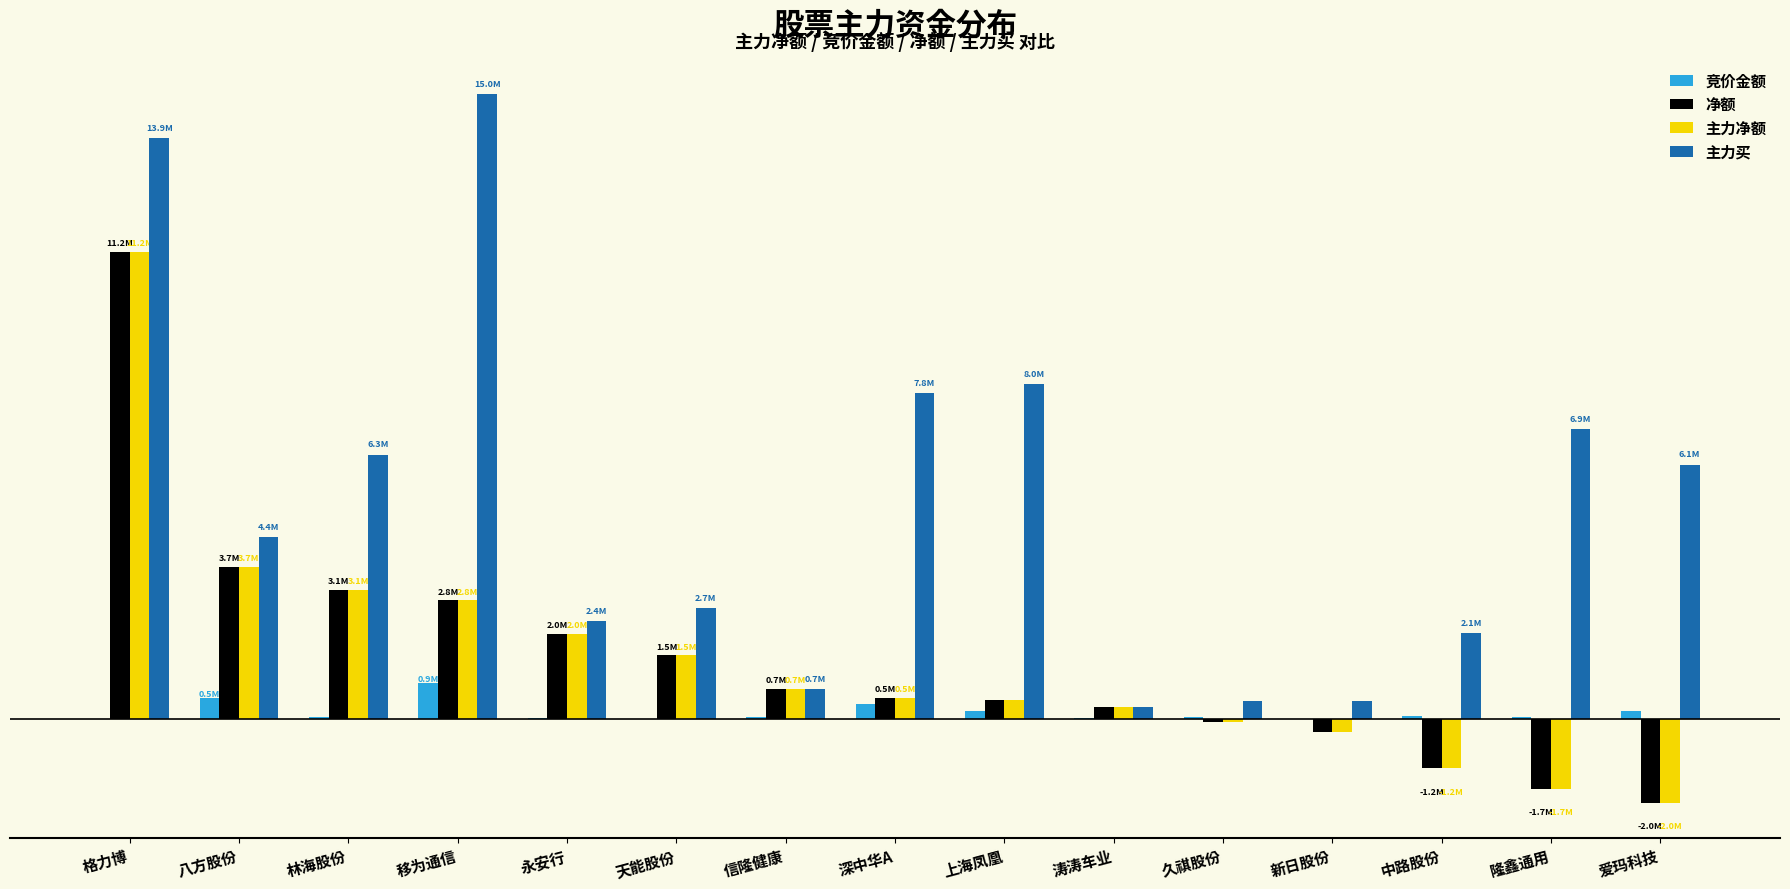

Reading left to right, list all the values displayed in this chart.

竞价金额: 格力博=14616	八方股份=501760	林海股份=69300	移为通信=867240	永安行=29754	天能股份=4470	信隆健康=58608	深中华A=374304	上海凤凰=207251	涛涛车业=30919	久祺股份=54988	新日股份=10043	中路股份=73080	隆鑫通用=61880	爱玛科技=194694
净额: 格力博=11202770	八方股份=3651171	林海股份=3101328	移为通信=2849269	永安行=2046664	天能股份=1533132	信隆健康=725572	深中华A=513120	上海凤凰=468405	涛涛车业=308840	久祺股份=-71045	新日股份=-295854	中路股份=-1169424	隆鑫通用=-1660812	爱玛科技=-1992429
主力净额: 格力博=11202770	八方股份=3651171	林海股份=3101328	移为通信=2849269	永安行=2046664	天能股份=1533132	信隆健康=725572	深中华A=513120	上海凤凰=468405	涛涛车业=308840	久祺股份=-71045	新日股份=-295854	中路股份=-1169424	隆鑫通用=-1660812	爱玛科技=-1992429
主力买: 格力博=13918238	八方股份=4360076	林海股份=6341247	移为通信=14969432	永安行=2356133	天能股份=2658395	信隆健康=725572	深中华A=7820923	上海凤凰=8038166	涛涛车业=308840	久祺股份=437885	新日股份=448961	中路股份=2072229	隆鑫通用=6947884	爱玛科技=6101845